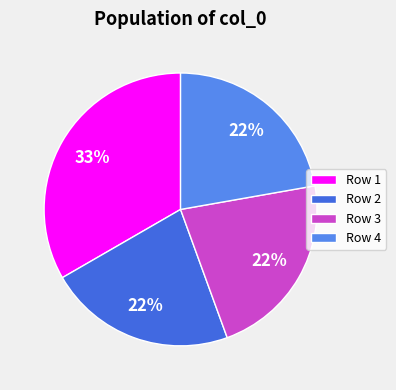

Count the number of slices in the pie.

4